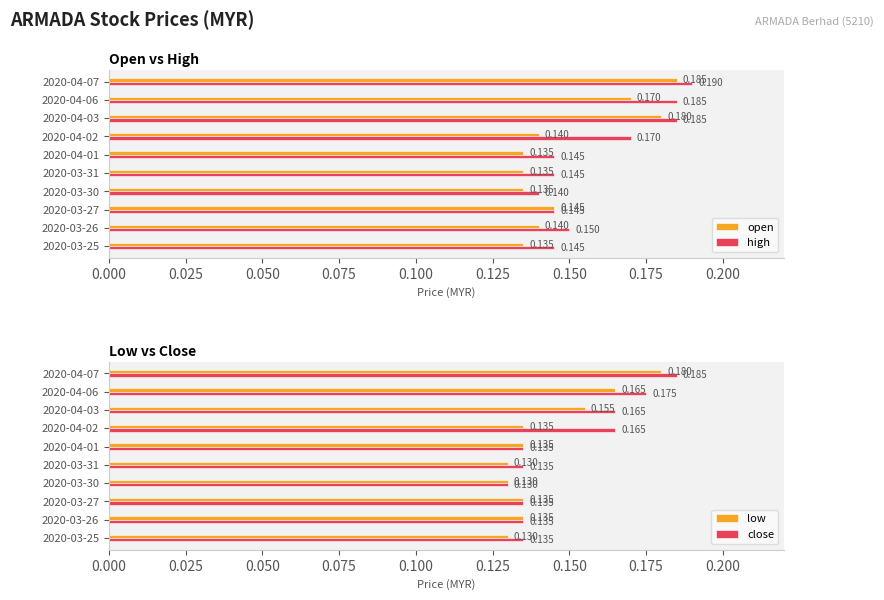

At 2020-03-31, list the series in order from smallest to largest.

low, open, close, high